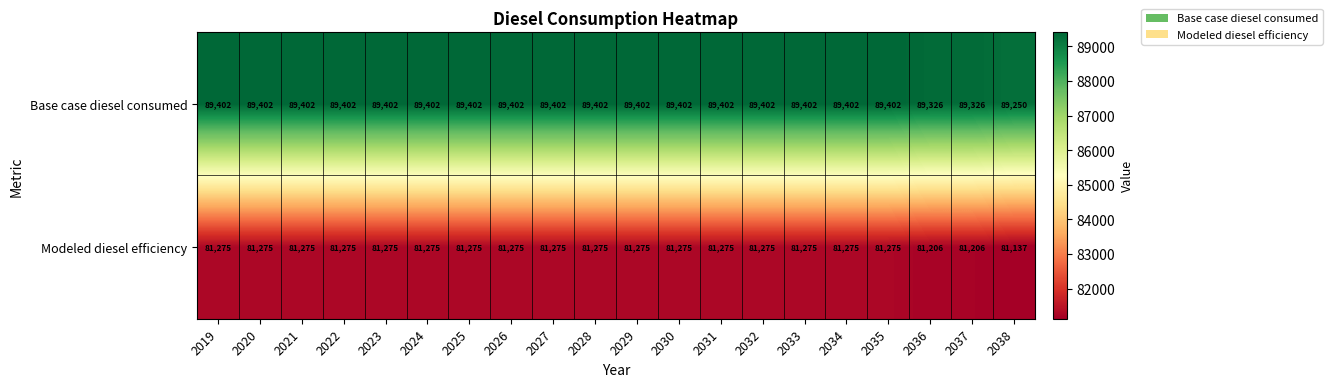

What is the sum of the Modeled diesel efficiency values at 2035 and 2038?

162412